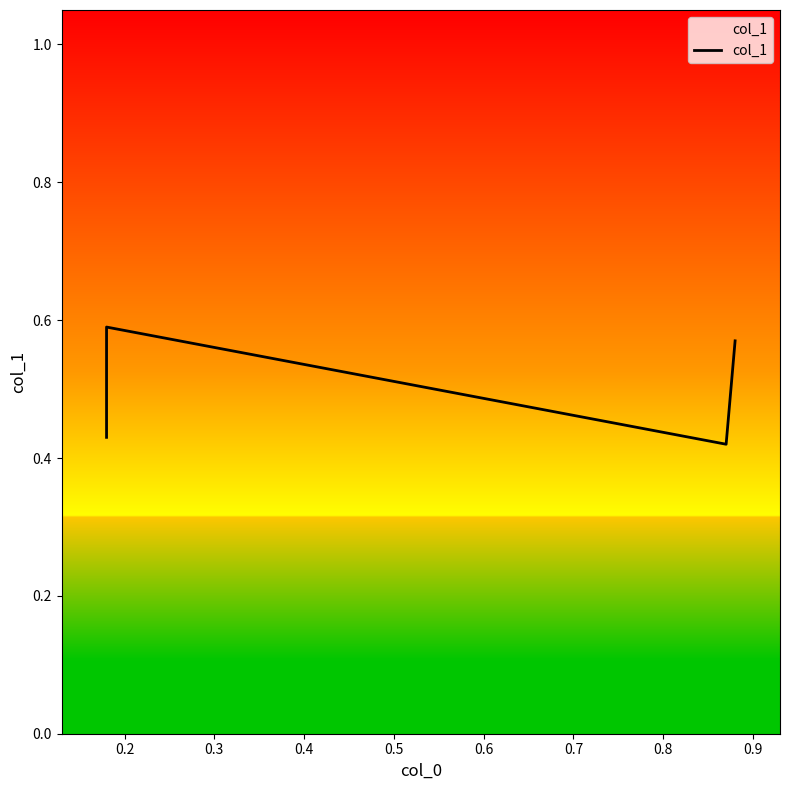

How many lines are shown in the chart?

1